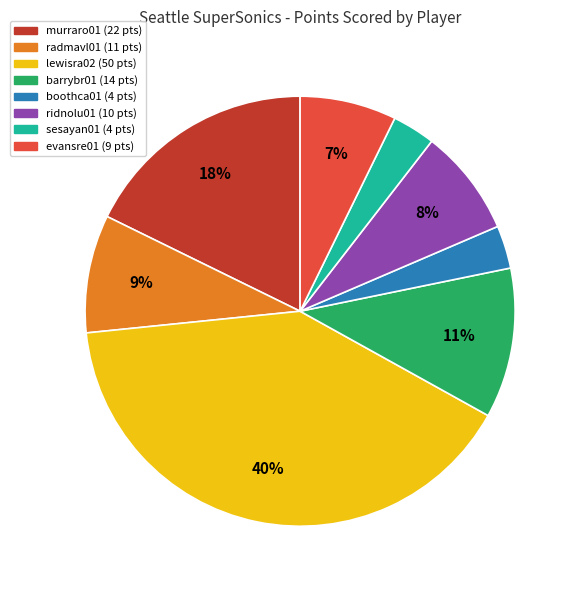

To the nearest percent, what is the difference between the largest and smallest slice percentages?

37%